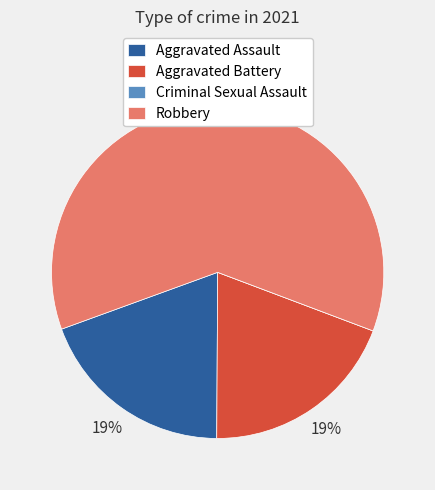

Approximately how many times larger is the value at Aggravated Assault compared to Aggravated Battery?

1.0